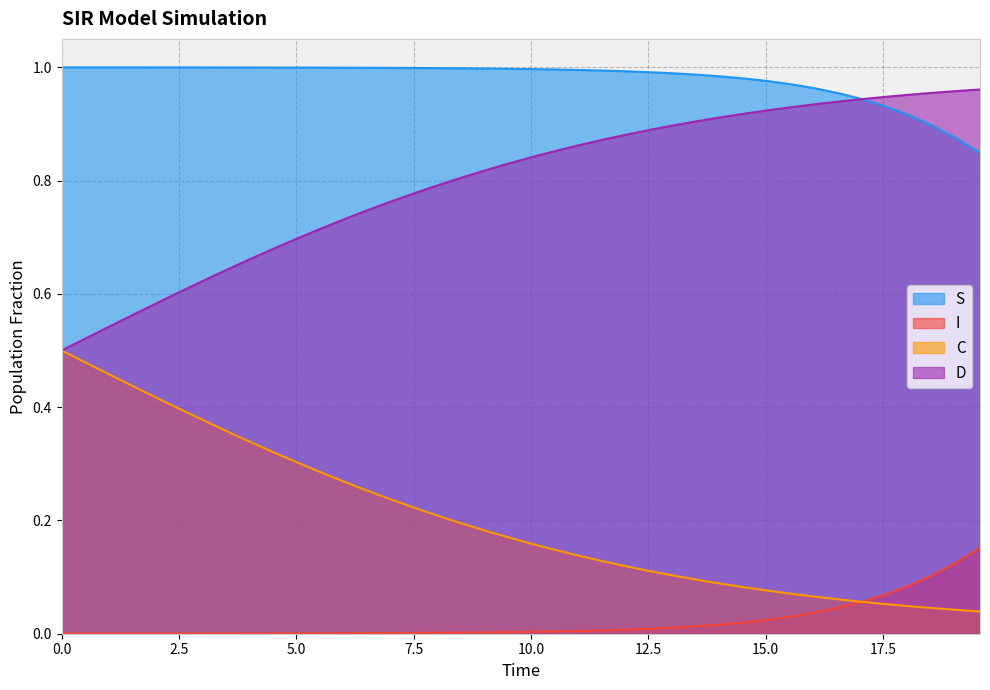

What is the highest value of the D series?

1.0